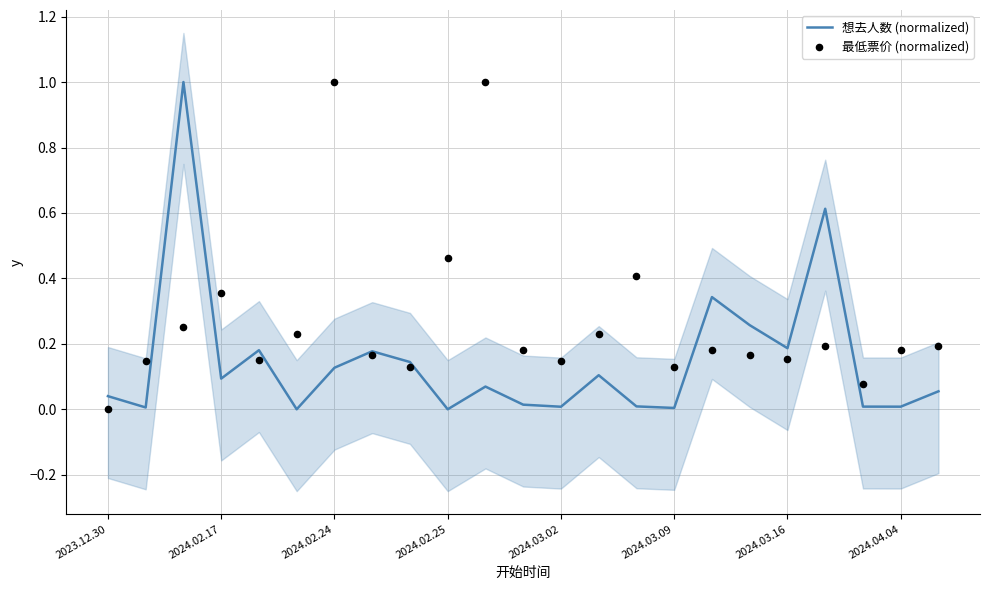

Which series has the widest spread of Y values?

最低票价 (normalized)